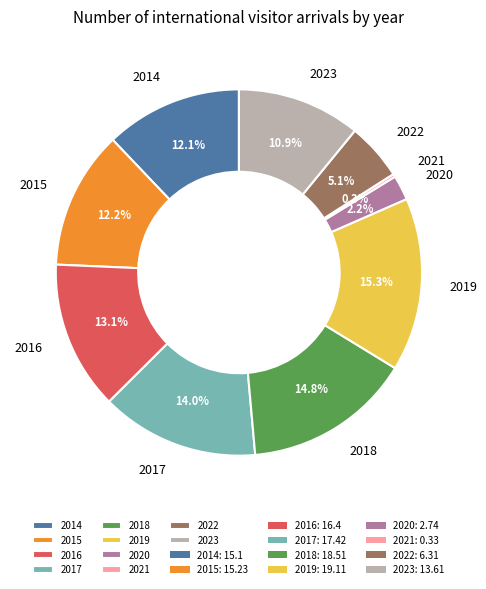

Does any single category account for the majority?

No